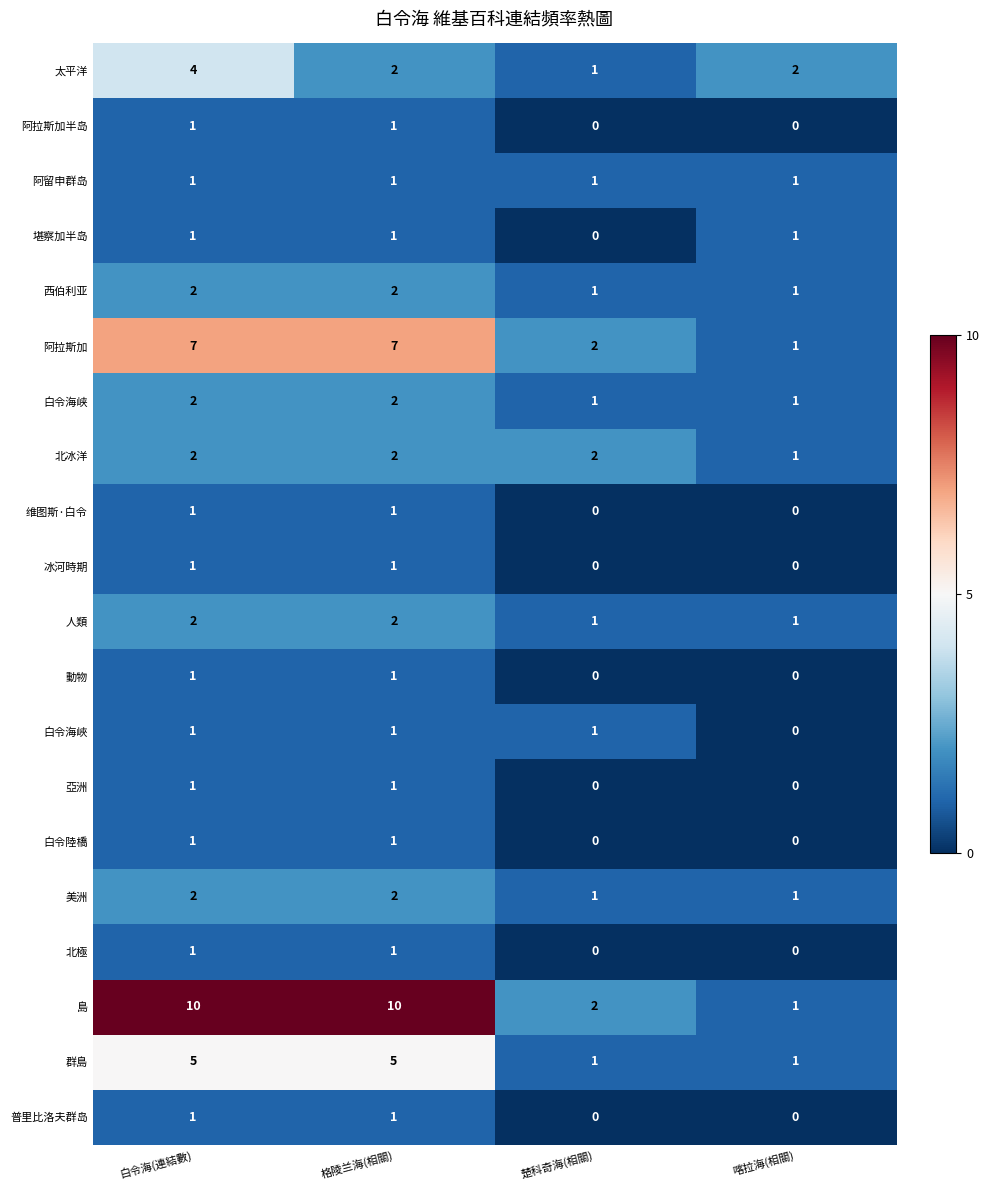

What is the difference between the maximum and minimum values in the 太平洋 series?

3